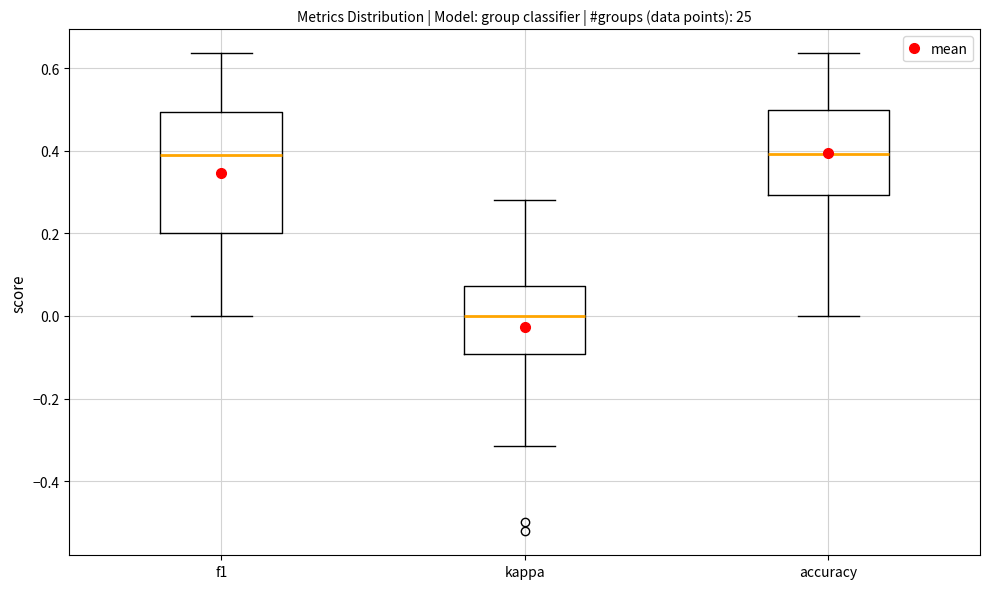

Where does the lower whisker of the box for kappa end on the y-axis? The values are not printed on the chart, so give them approximately, as read against the axis.

-0.32